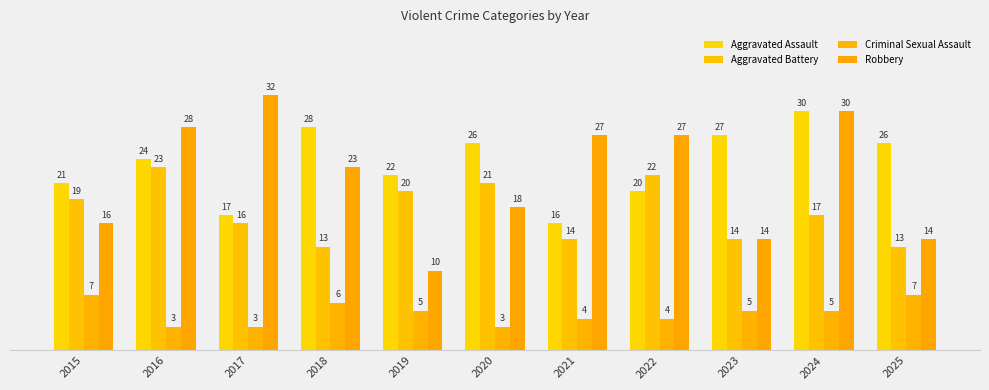

Reading right to left, extract all data points from this chart.

Aggravated Assault: 2025=26	2024=30	2023=27	2022=20	2021=16	2020=26	2019=22	2018=28	2017=17	2016=24	2015=21
Aggravated Battery: 2025=13	2024=17	2023=14	2022=22	2021=14	2020=21	2019=20	2018=13	2017=16	2016=23	2015=19
Criminal Sexual Assault: 2025=7	2024=5	2023=5	2022=4	2021=4	2020=3	2019=5	2018=6	2017=3	2016=3	2015=7
Robbery: 2025=14	2024=30	2023=14	2022=27	2021=27	2020=18	2019=10	2018=23	2017=32	2016=28	2015=16